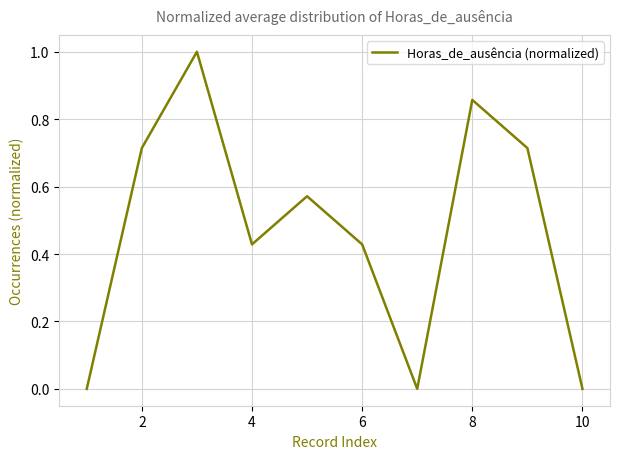

Does the chart have visible grid lines?

Yes